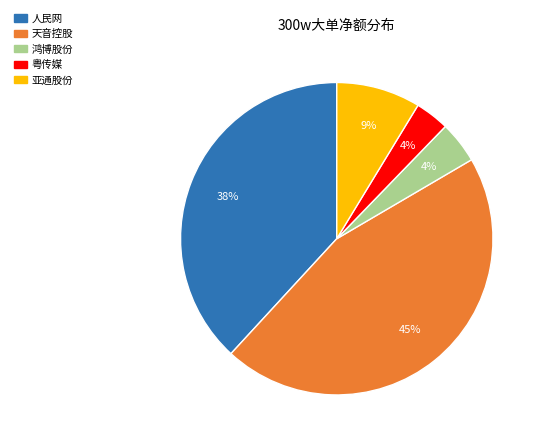

To the nearest percent, what is the average slice percentage?

20%